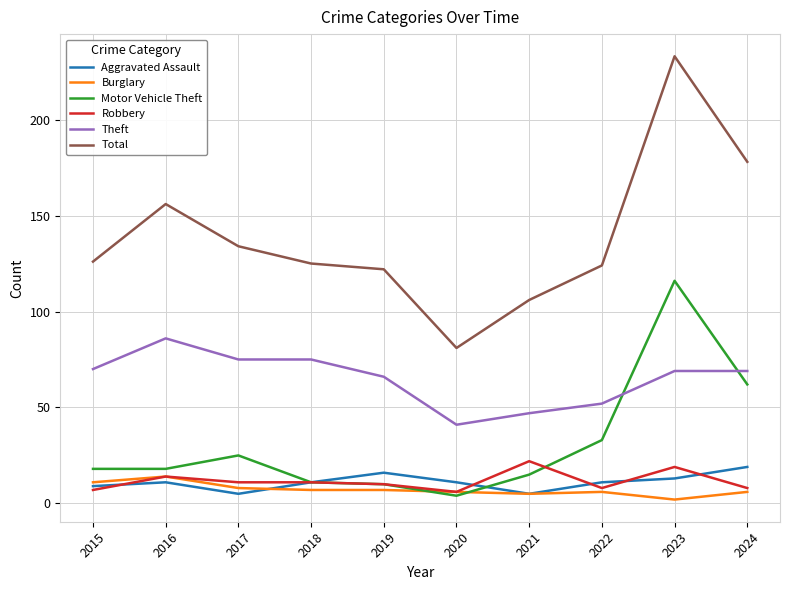

True or false: Robbery has more than 2 interior local peaks.

True